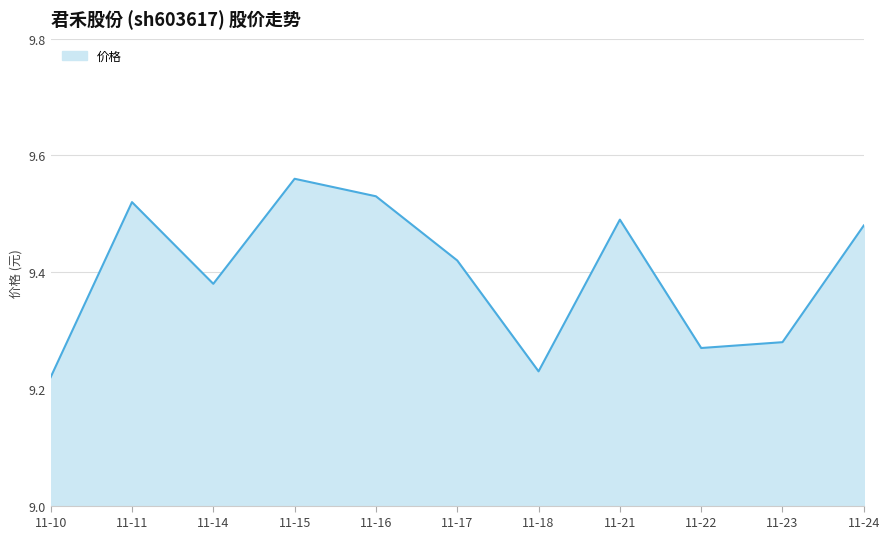

How many interior local valleys (lower than both neighbors) does the data have?

3